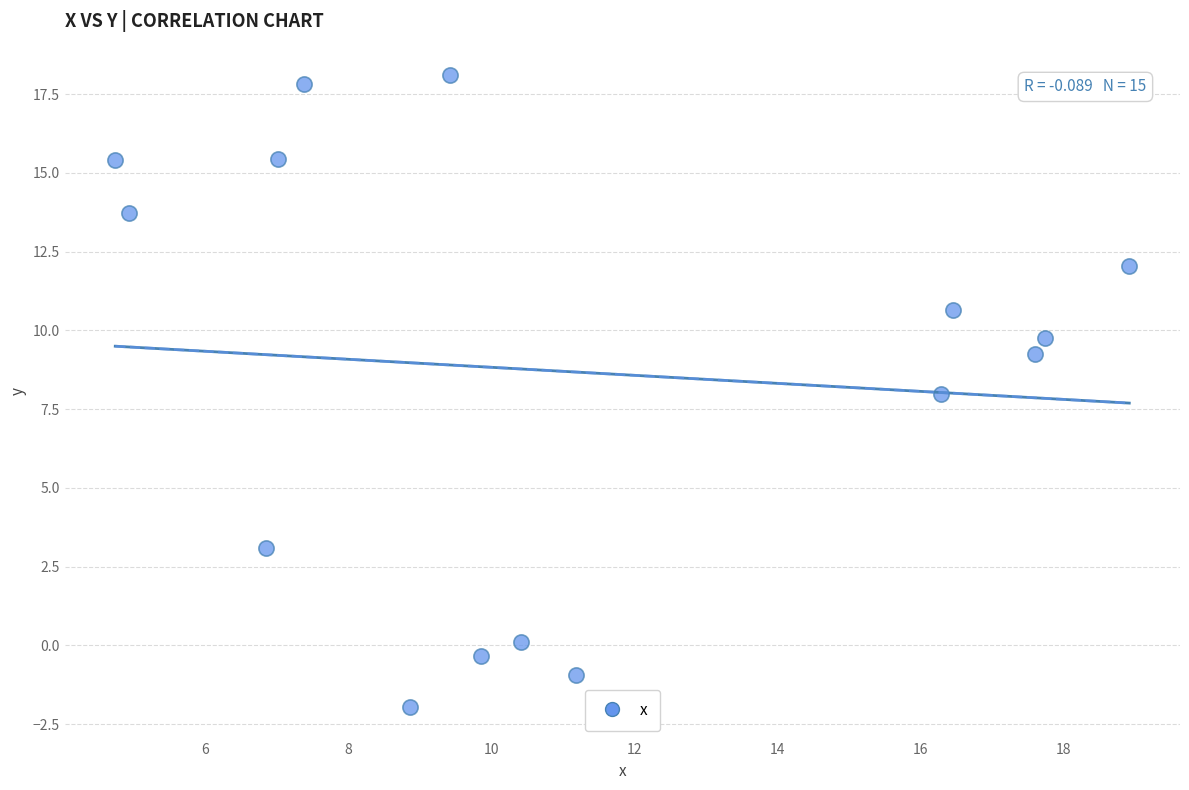

What is the range of Y values (max minus min)?

20.1